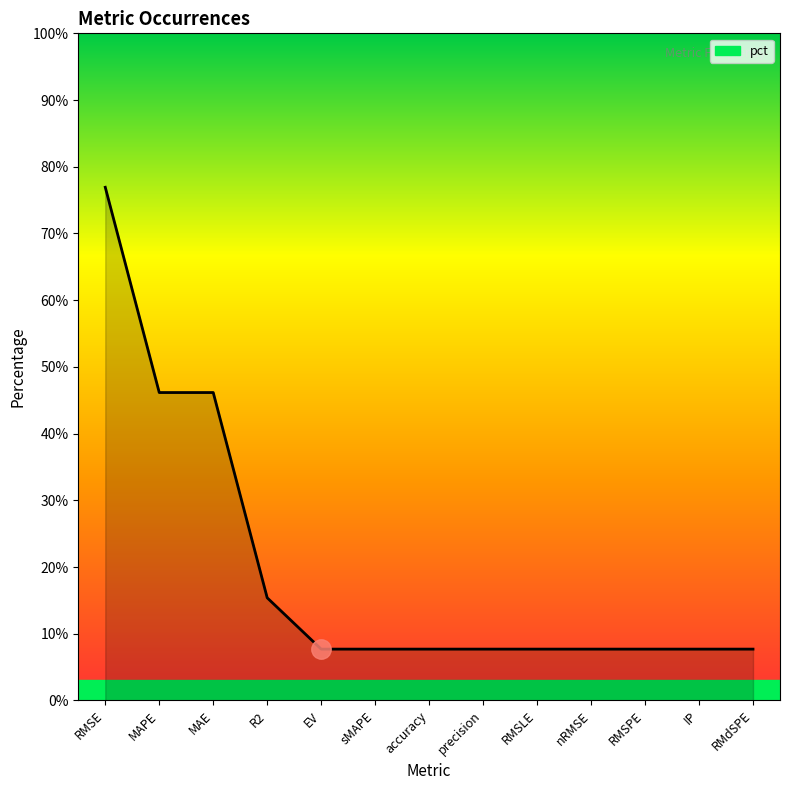

Does the chart have visible grid lines?

No